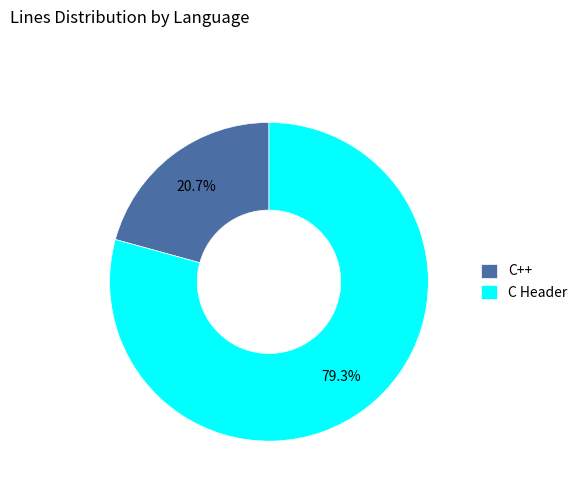

How many slices are in this pie chart?

2